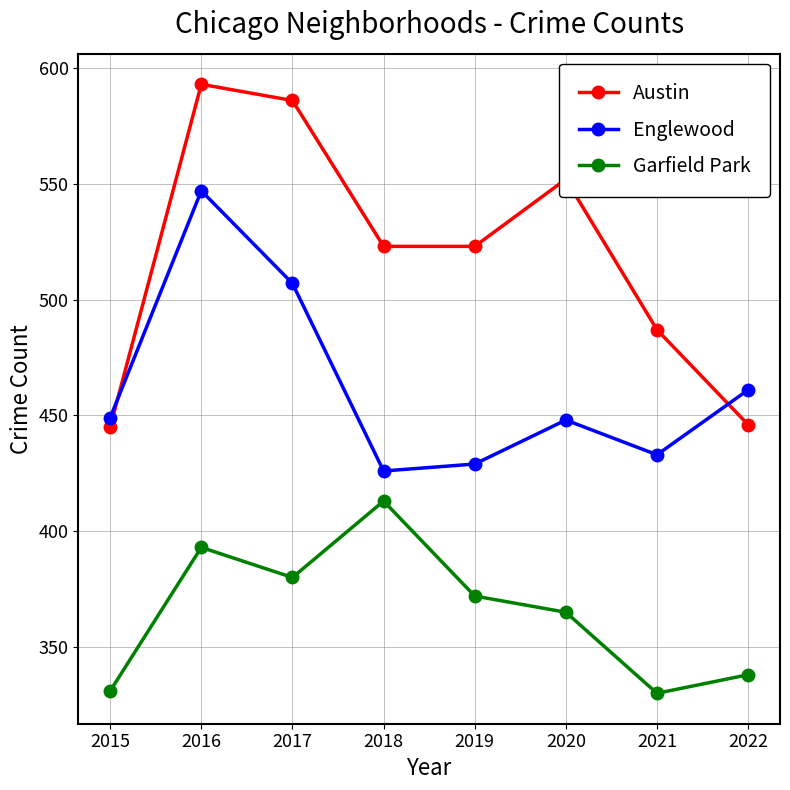

True or false: Englewood and Garfield Park cross at least once.

False